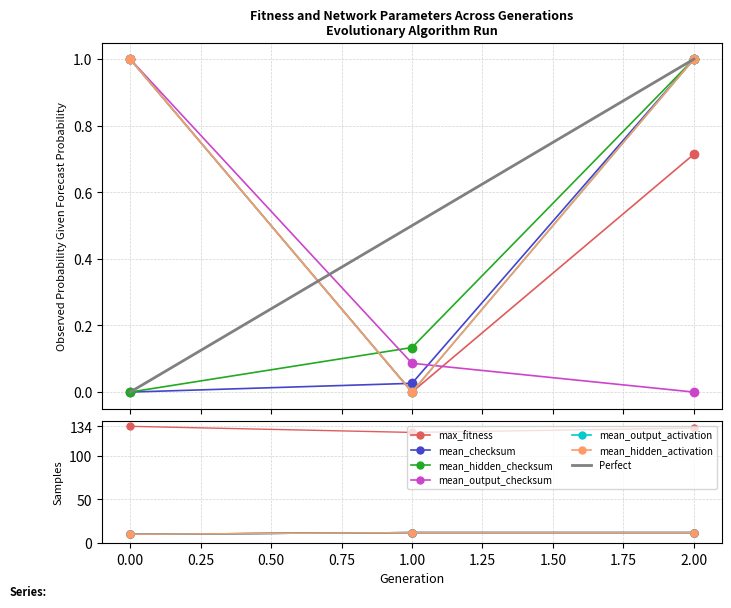

At which label does mean_checksum reach its peak?

2